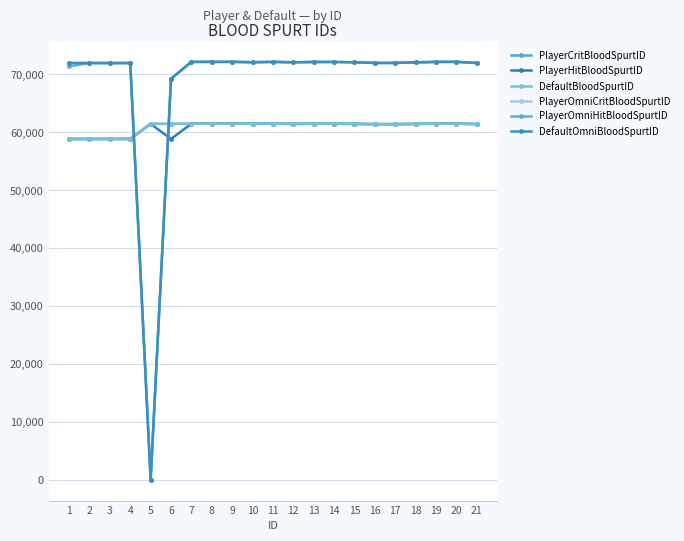

Where do PlayerCritBloodSpurtID and DefaultOmniBloodSpurtID first cross each other?

4 and 5